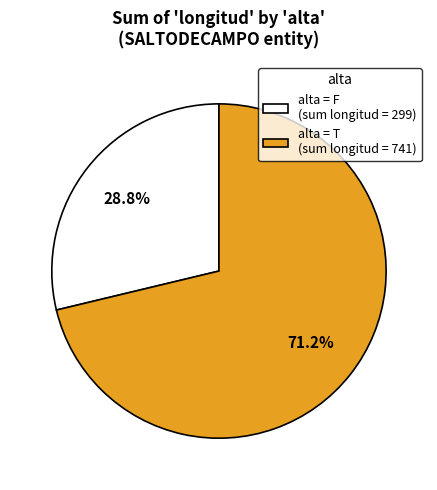

What is the majority slice?

alta = T (sum longitud = 741)